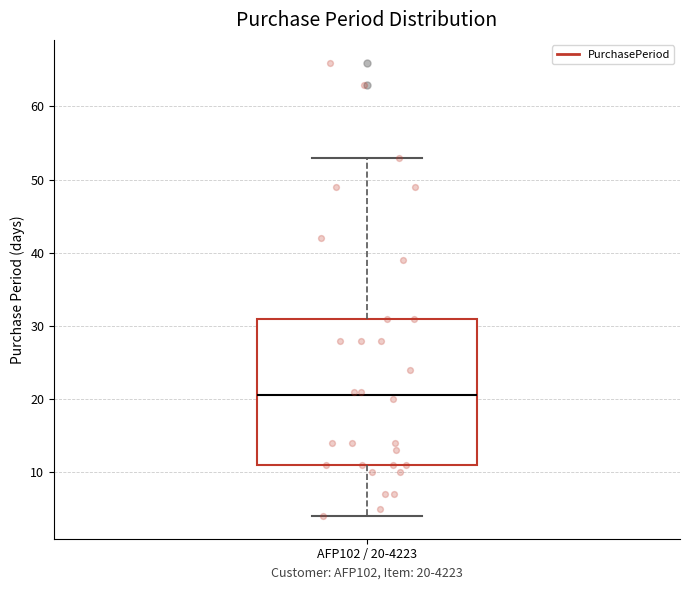

Where is the upper edge of the box for AFP102 / 20-4223 on the y-axis? The values are not printed on the chart, so give them approximately, as read against the axis.

31